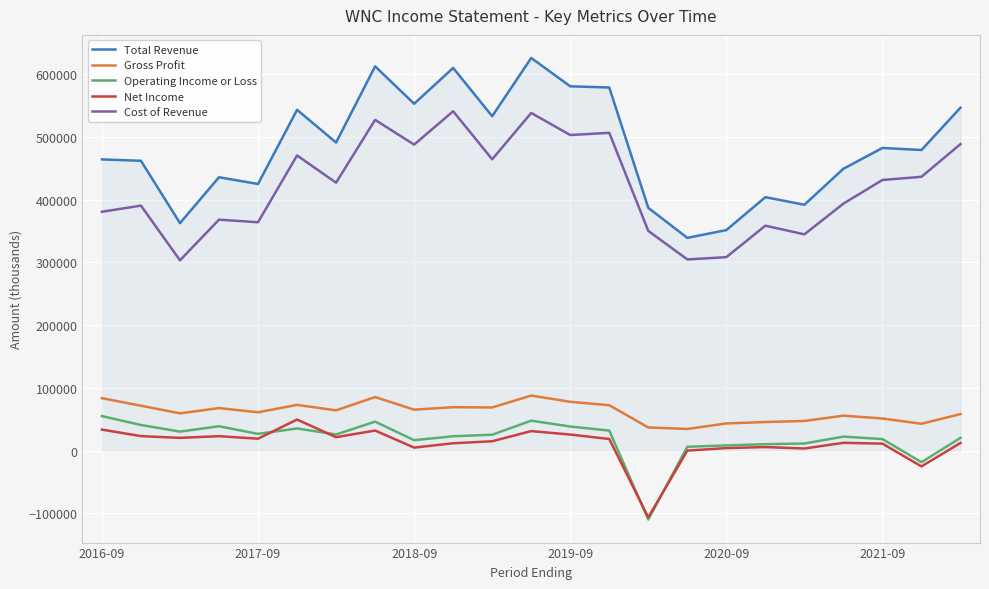

True or false: Total Revenue and Gross Profit intersect in this chart.

False